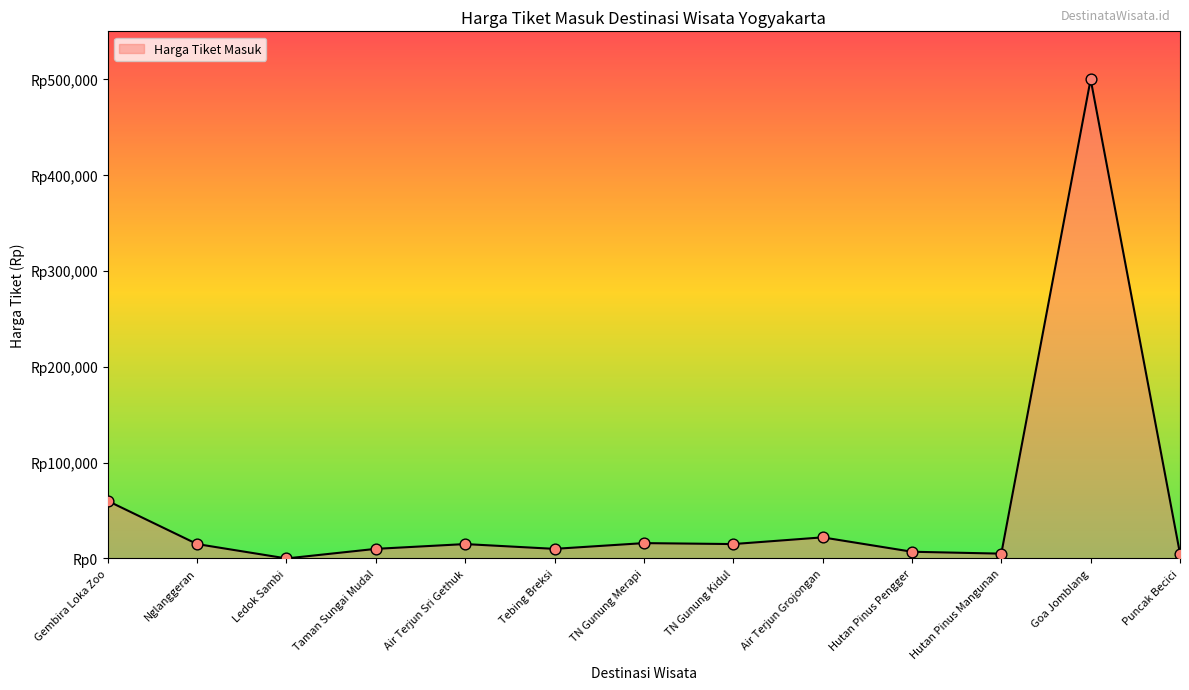

Which has a higher value, Air Terjun Sri Gethuk or Puncak Becici?

Air Terjun Sri Gethuk